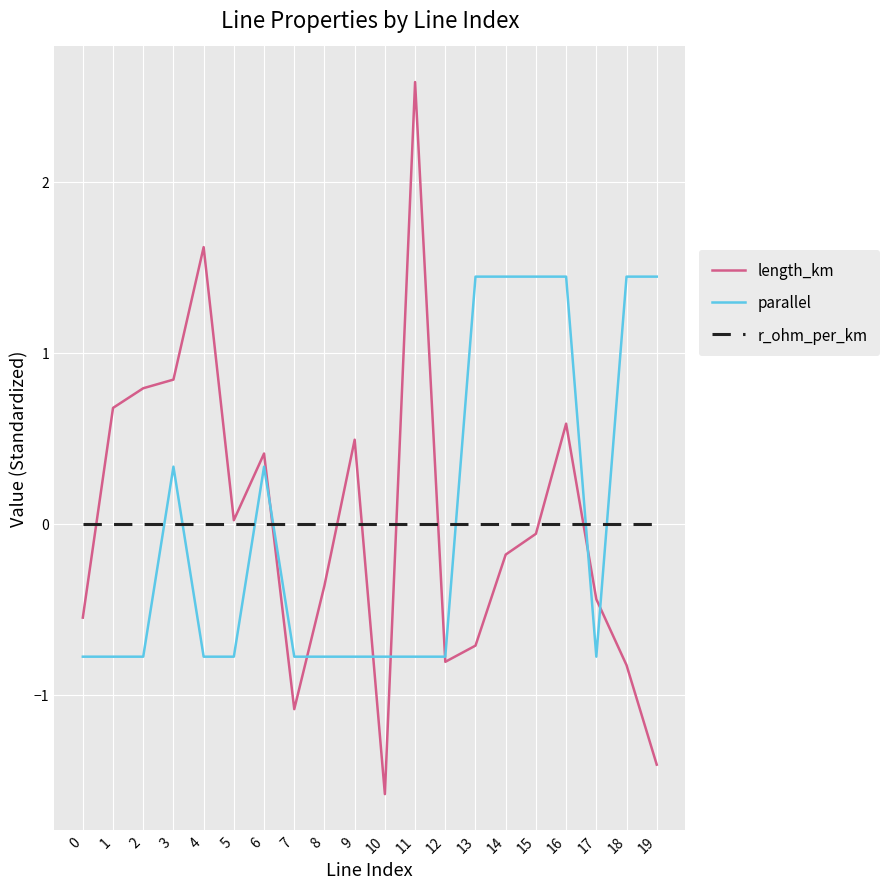

List the series in order of their peak value, highest first.

length_km, parallel, r_ohm_per_km